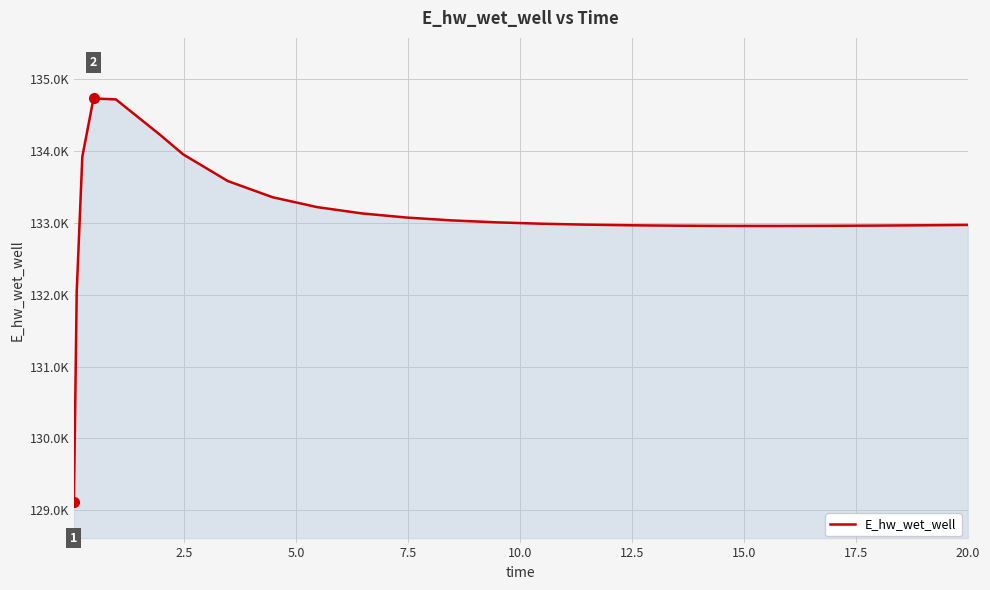

Reading left to right, transcribe all the data shown in this chart.

129110.4	132045.6	133924.1	134735.7	134722.7	134222.3	133957.7	133585.0	133359.3	133221.3	133133.7	133076.1	133036.9	133009.6	132990.6	132977.5	132968.7	132963.2	132960.4	132959.6	132959.9	132961.6	132964.5	132968.5	132973.4	132973.6